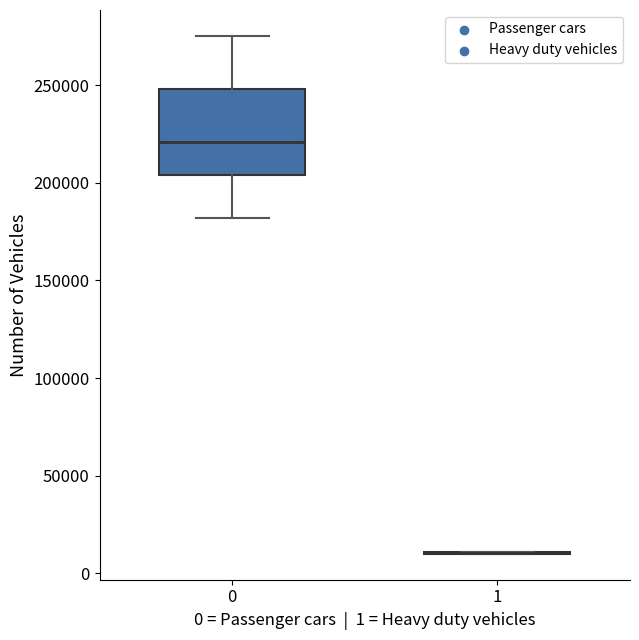

Reading left to right, transcribe this box plot: for each box, give where its median line is, the range the box spans, and where its two whiskers end, as read against the y-axis. The values are not printed on the chart, so give them approximately, as read against the axis.

0: median 220000, box 205000 to 250000, whiskers 180000 to 275000
1: box collapsed to a line at 10000, whiskers 10000 to 10000